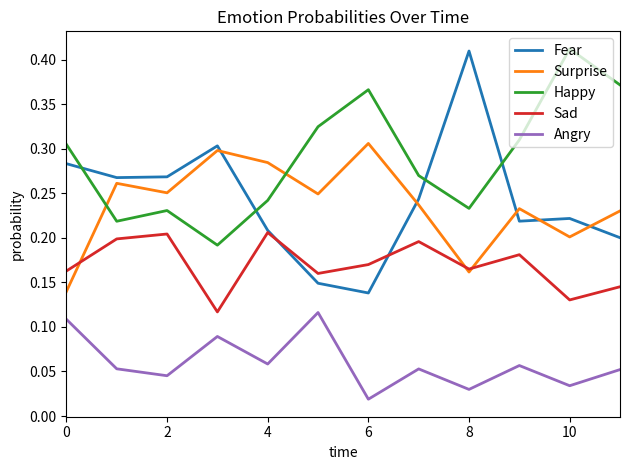

True or false: Angry and Sad intersect in this chart.

False